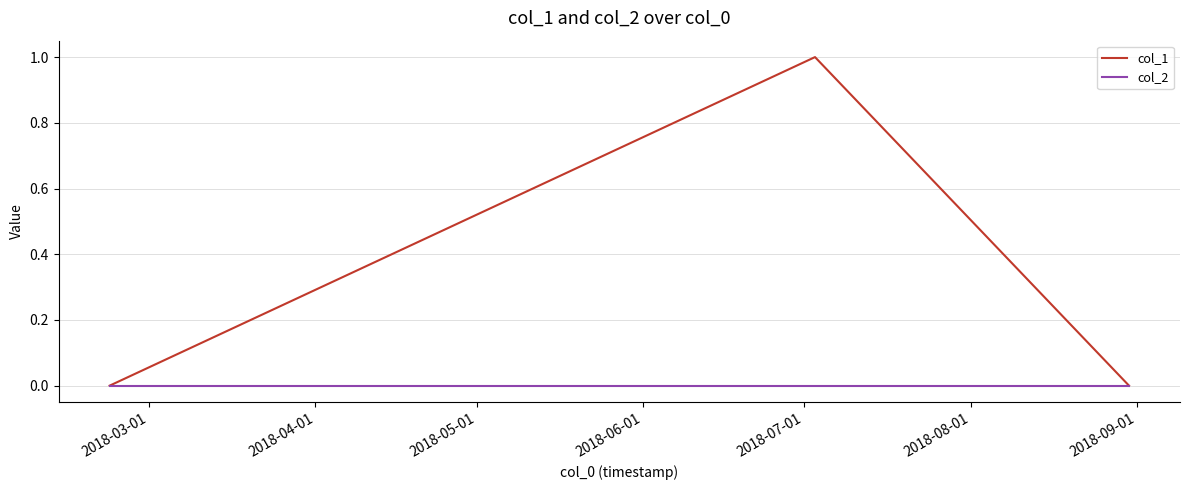

What is the greatest value displayed?

1